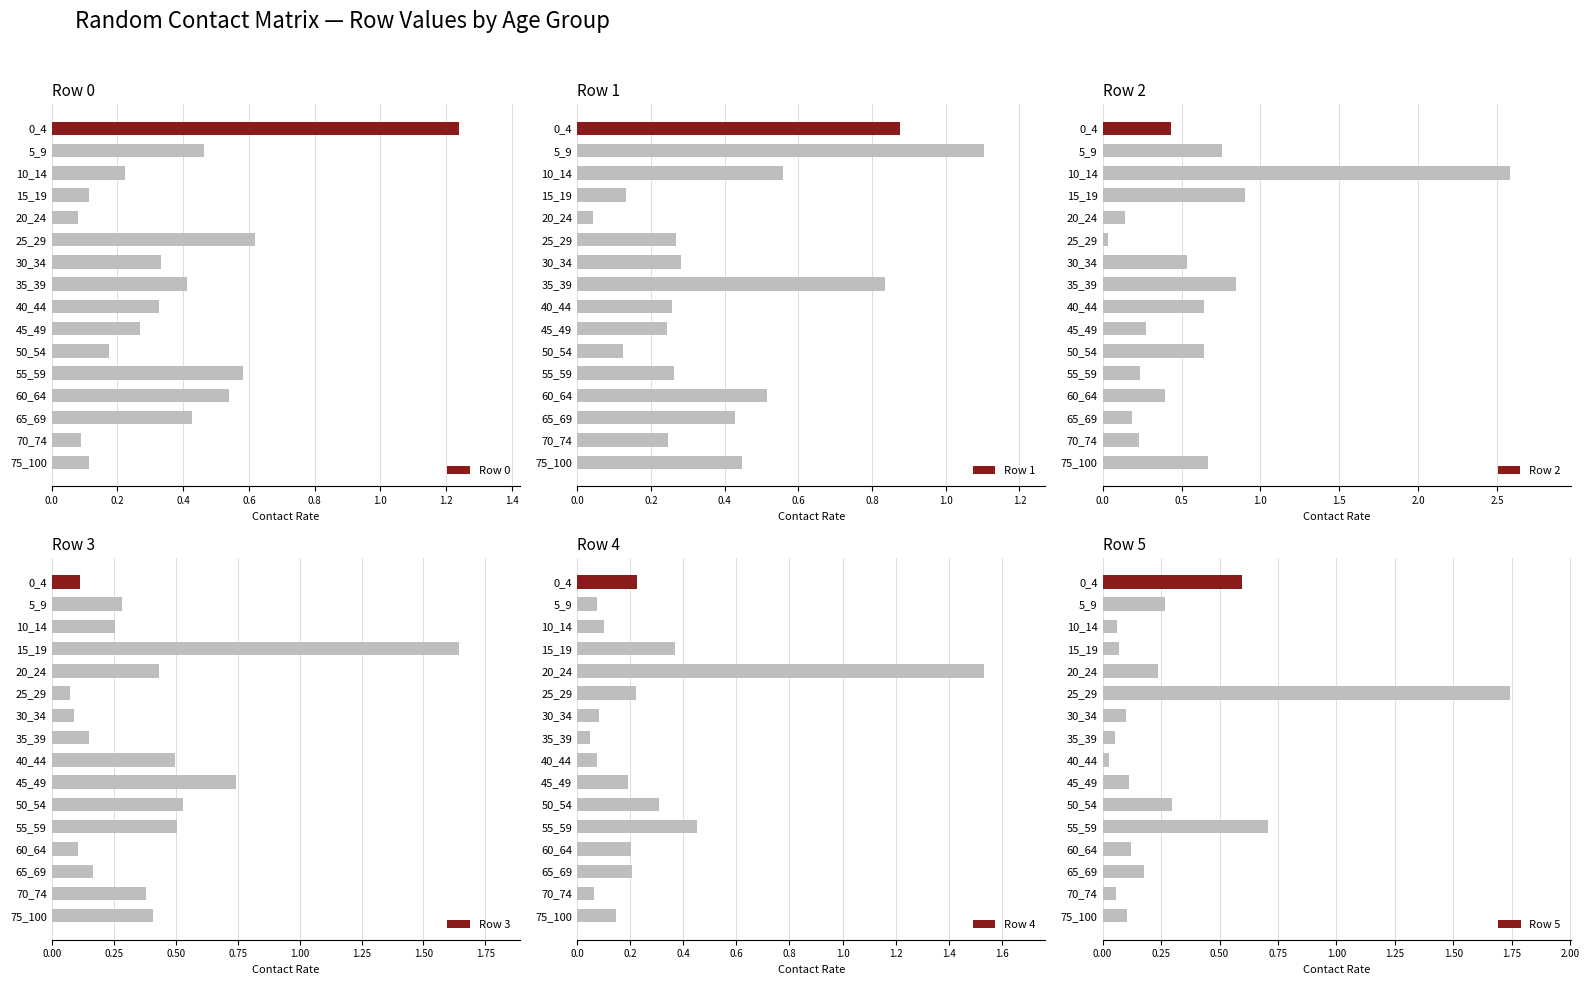

At which label does Row 0 reach its peak?

0_4